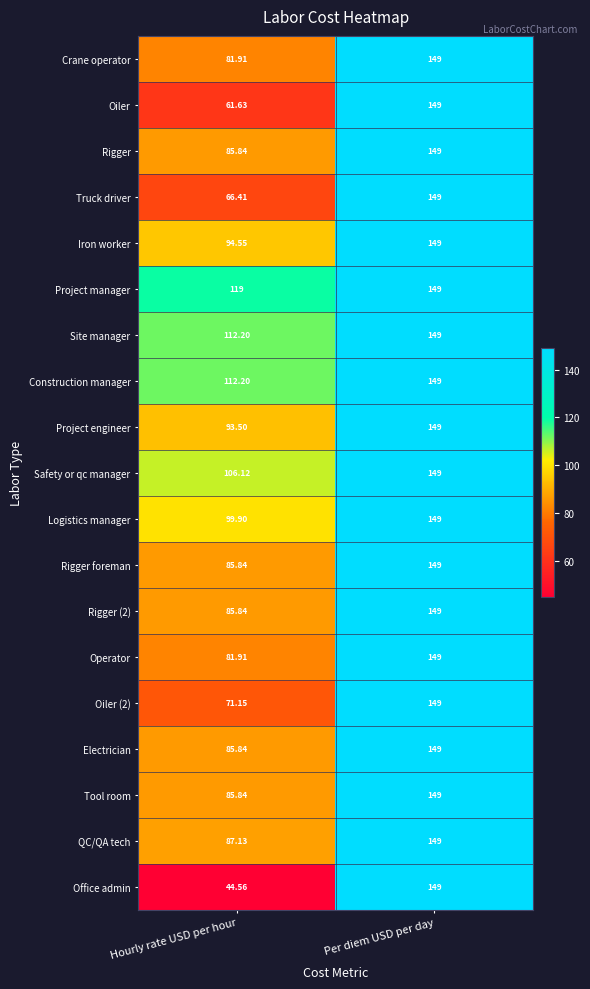

List the labels in order of Truck driver value, largest first.

Per diem USD per day, Hourly rate USD per hour